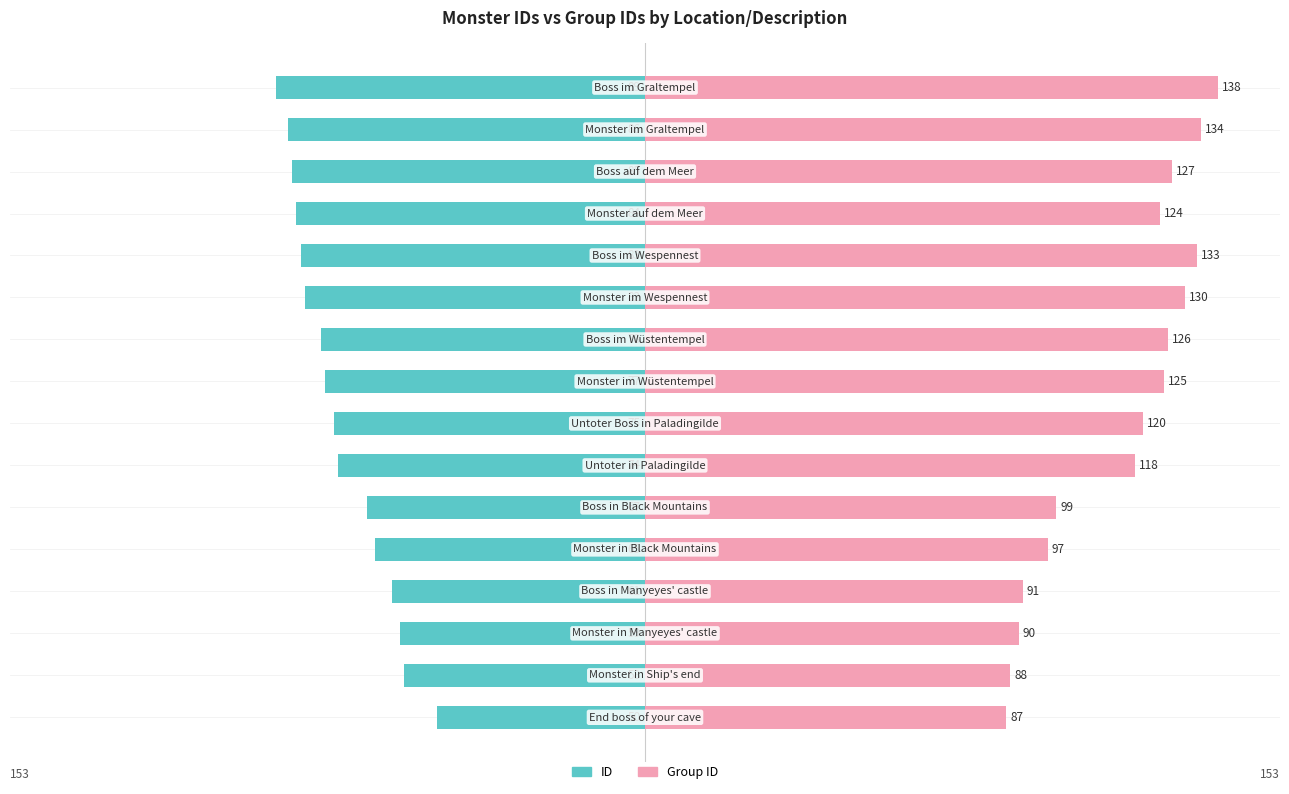

How many values in the ID series exceed -75?

7